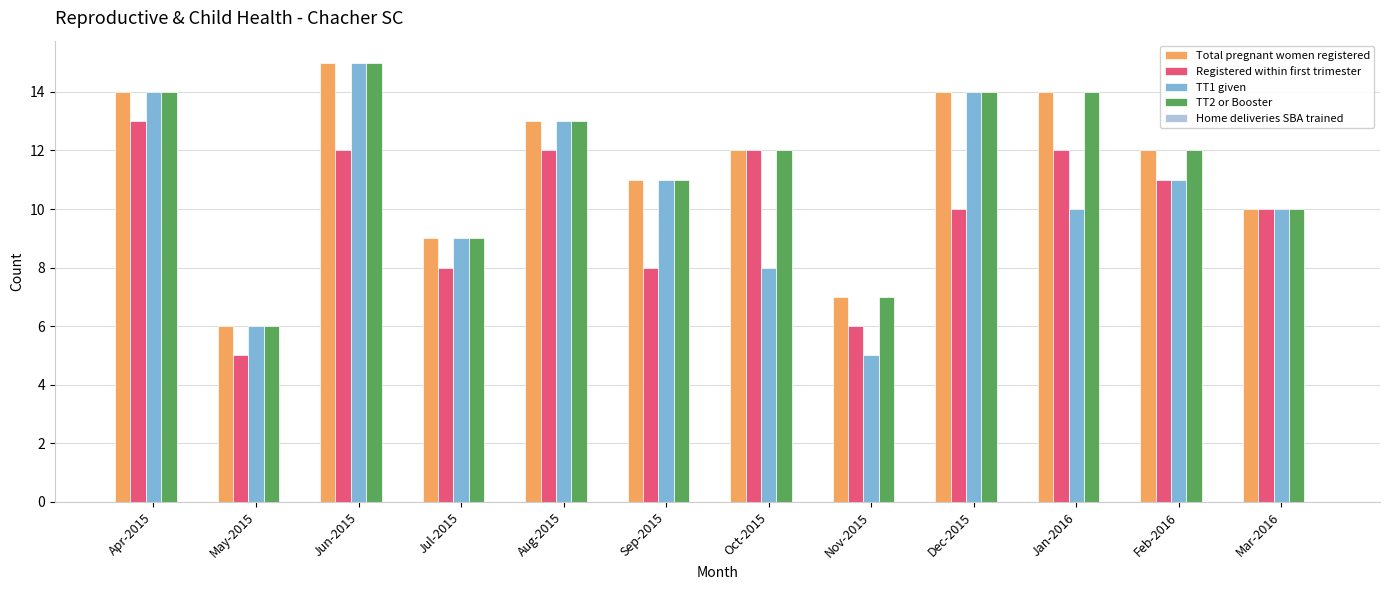

Is it true that Registered within first trimester equals 10 at Dec-2015?

True